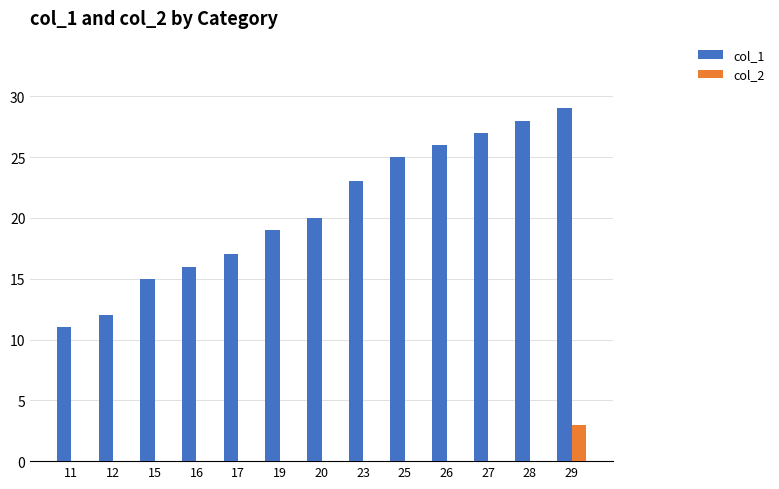

Reading left to right, list all the values displayed in this chart.

col_1: 11=11	12=12	15=15	16=16	17=17	19=19	20=20	23=23	25=25	26=26	27=27	28=28	29=29
col_2: 11=0	12=0	15=0	16=0	17=0	19=0	20=0	23=0	25=0	26=0	27=0	28=0	29=3